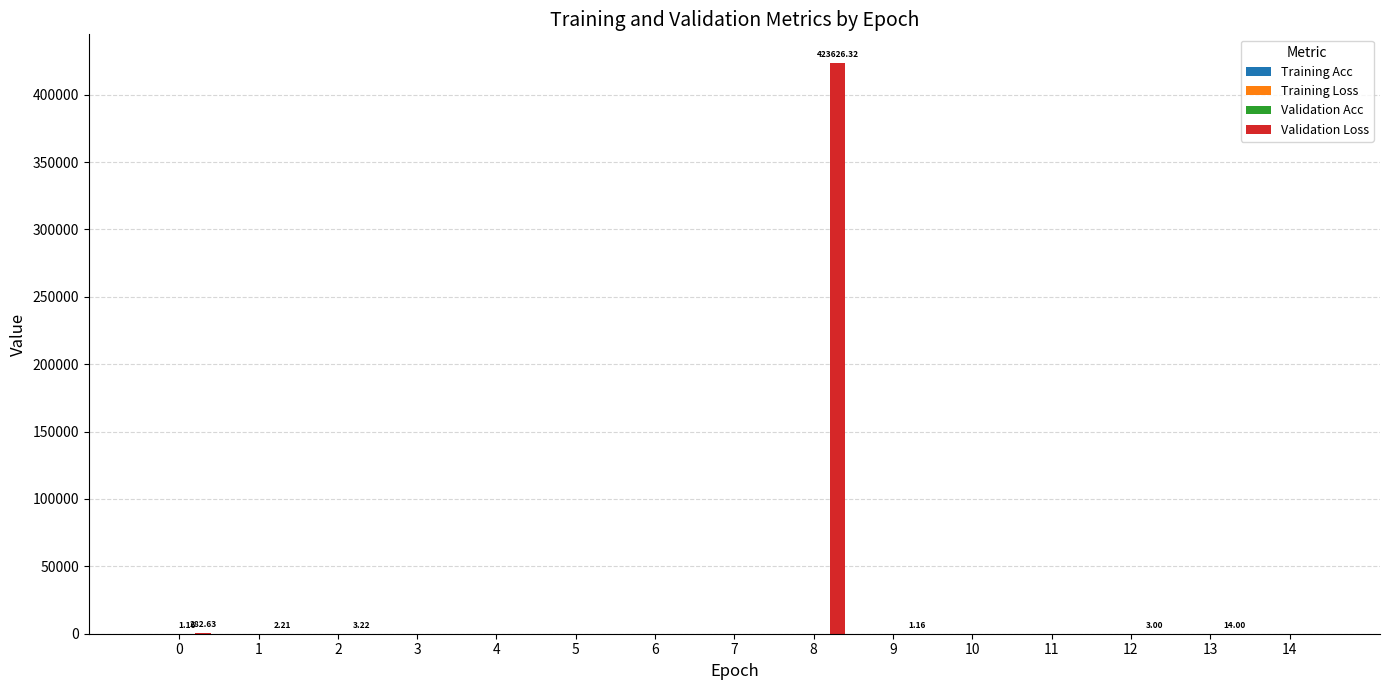

Which series changed the most between 8 and 10?

Validation Loss